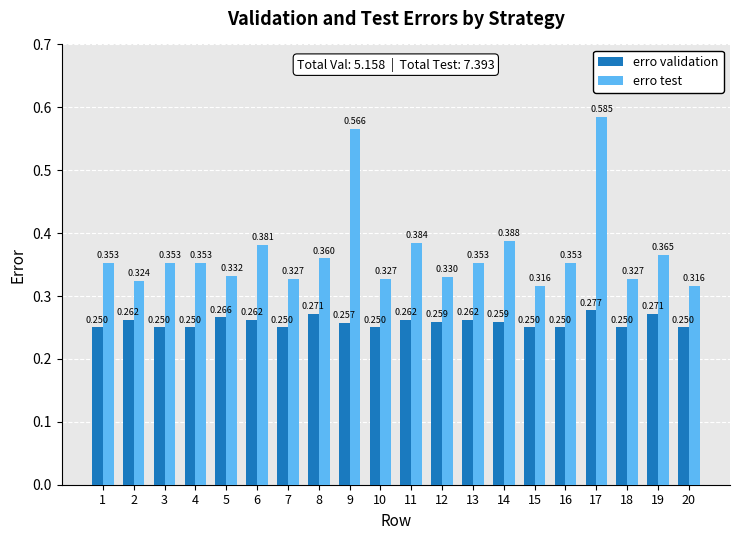

Which series has the largest range (max minus min)?

erro test